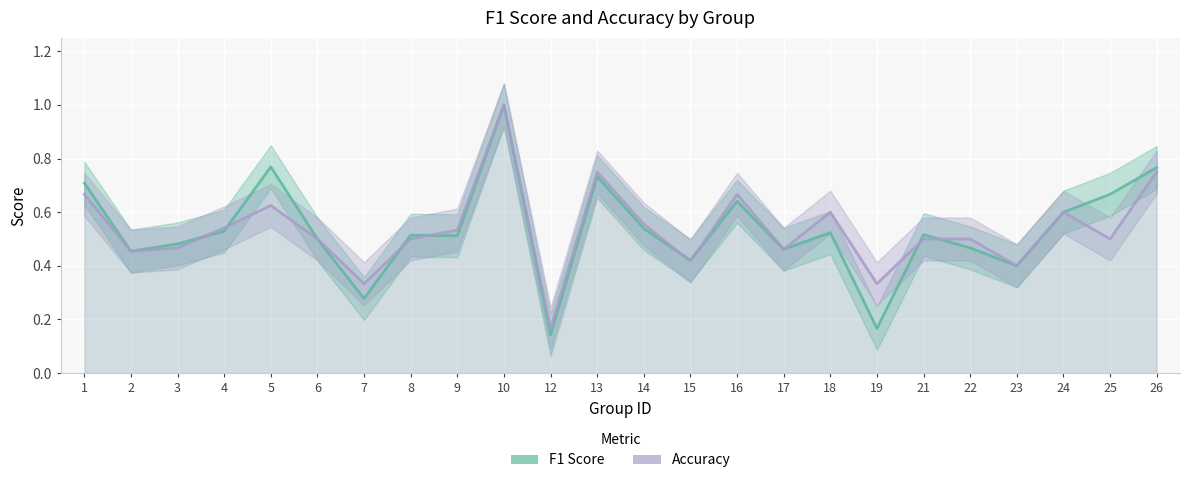

At which category does F1 Score reach its first local valley?

2